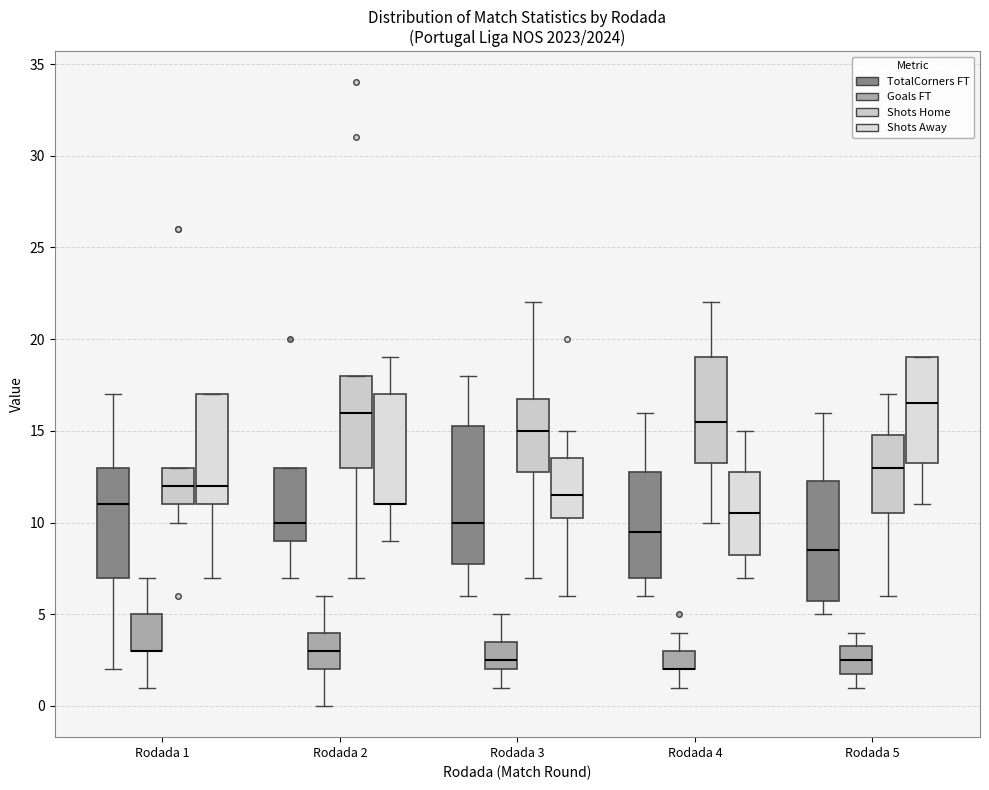

Where is the lower edge of the box for Rodada 3 (Shots Home) on the y-axis? The values are not printed on the chart, so give them approximately, as read against the axis.

13.0